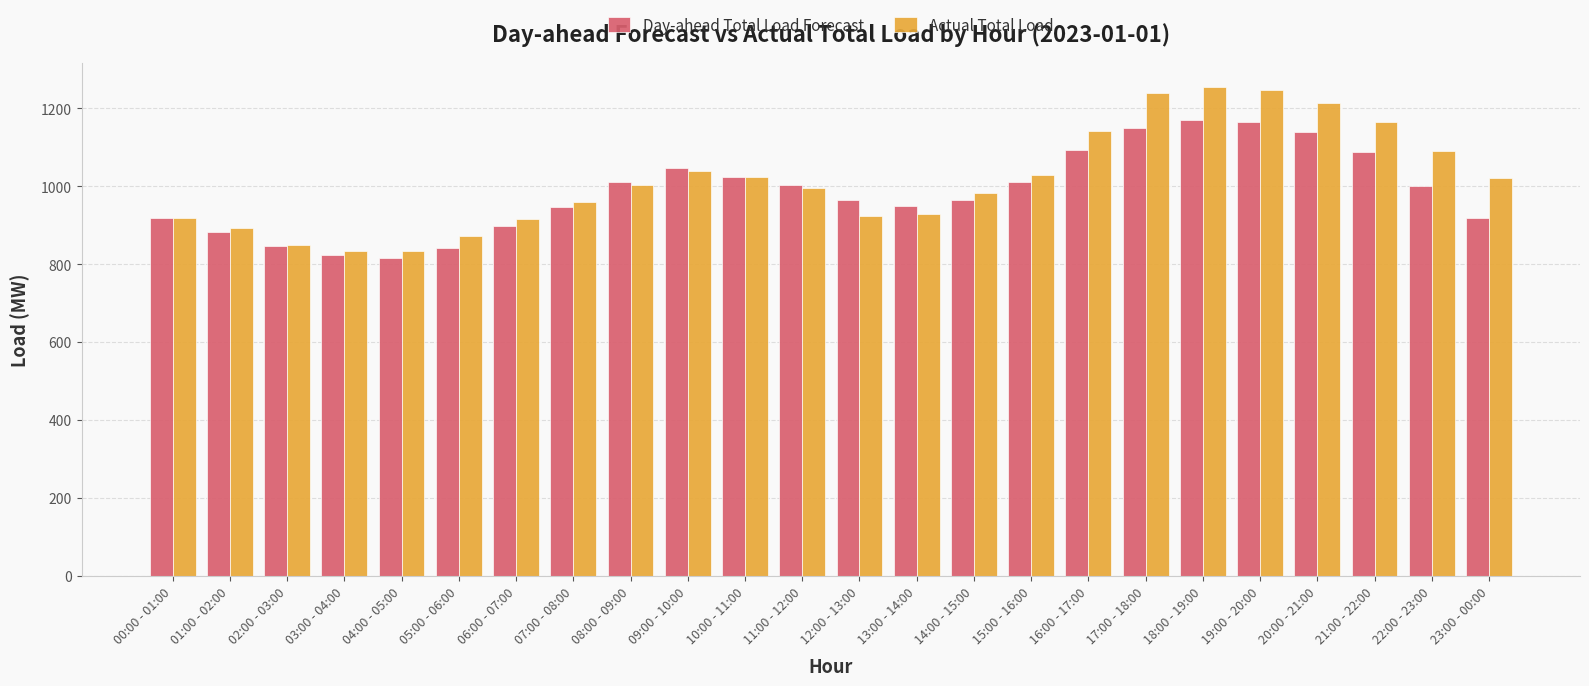

What is the label of the 4th bar from the left?

03:00 - 04:00